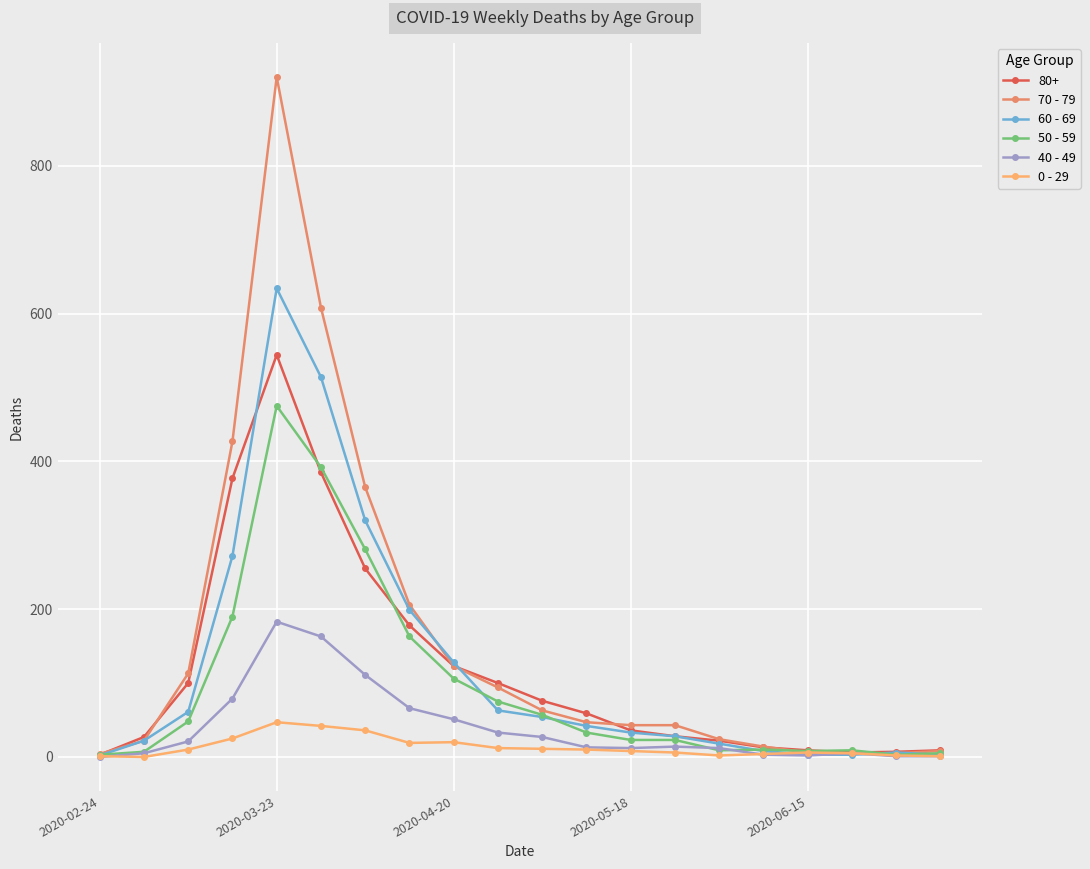

True or false: 80+ has more than 0 points higher than both neighbors.

True